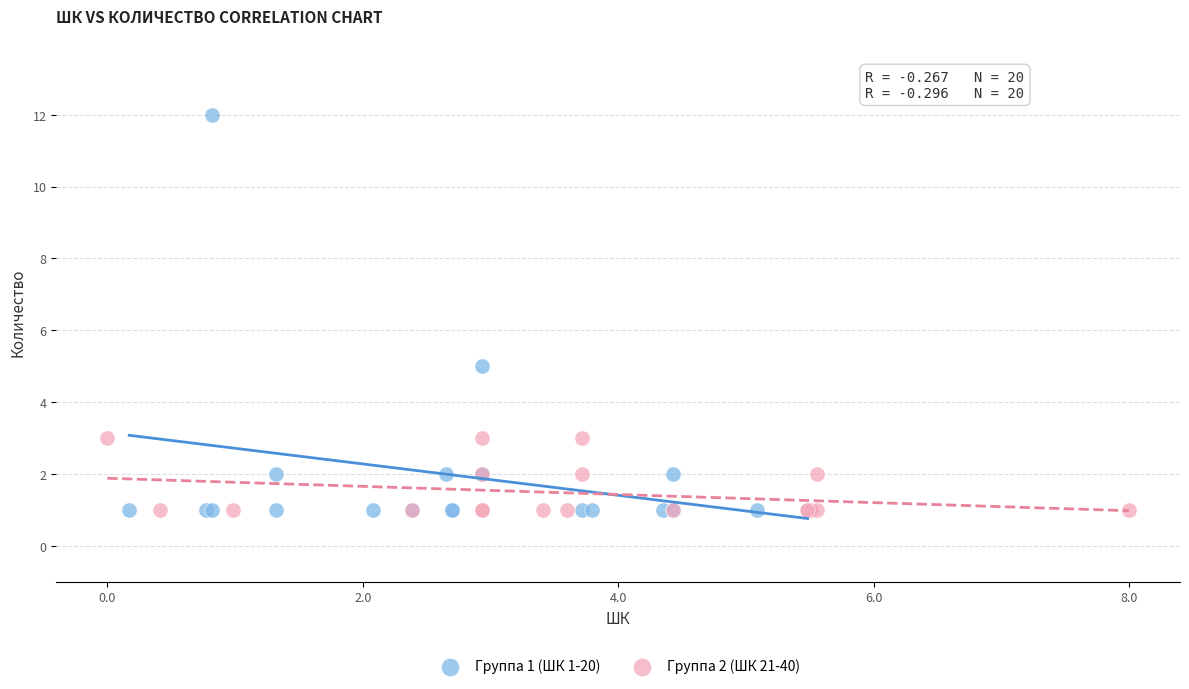

What are all the series names shown in the legend?

Группа 1 (ШК 1-20), Группа 2 (ШК 21-40)